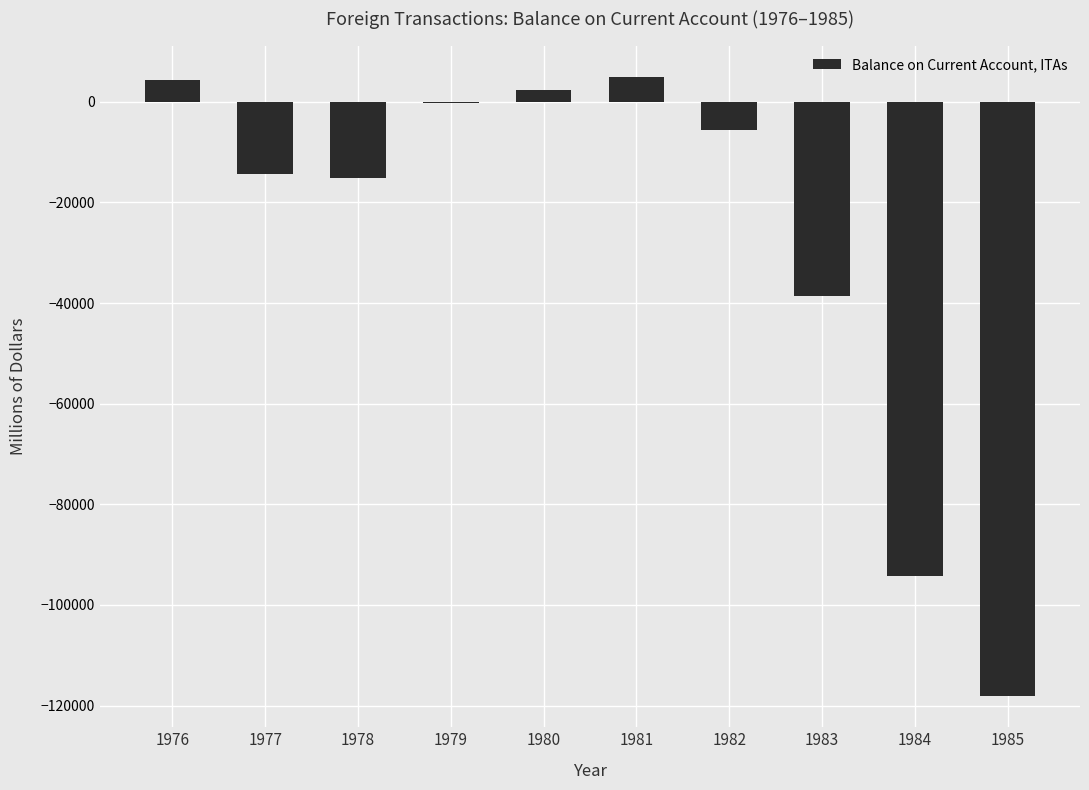

What is the average value?

-27485